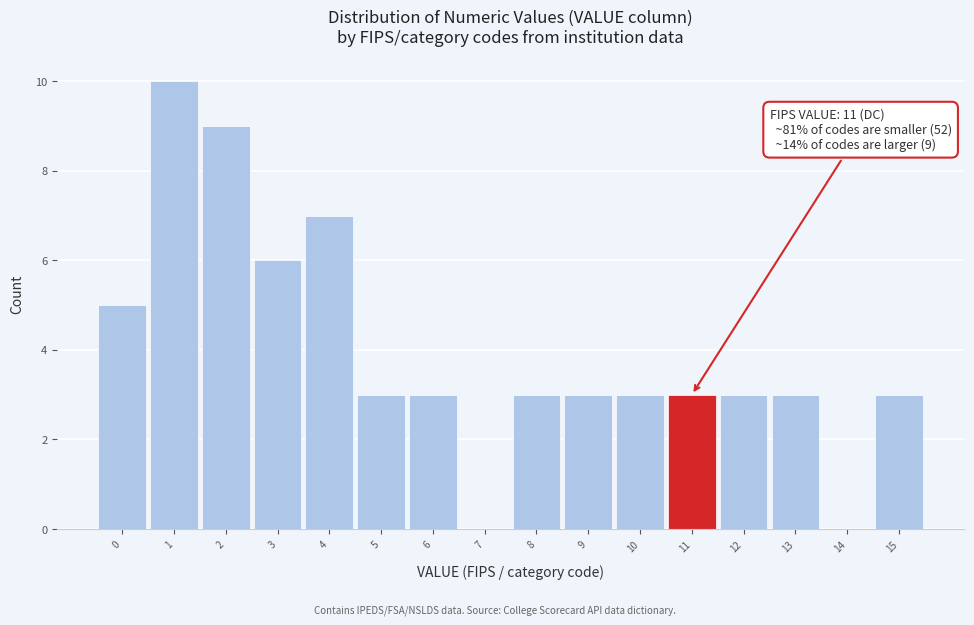

Over which range of the x-axis is the bar tallest?

0.5 to 1.5